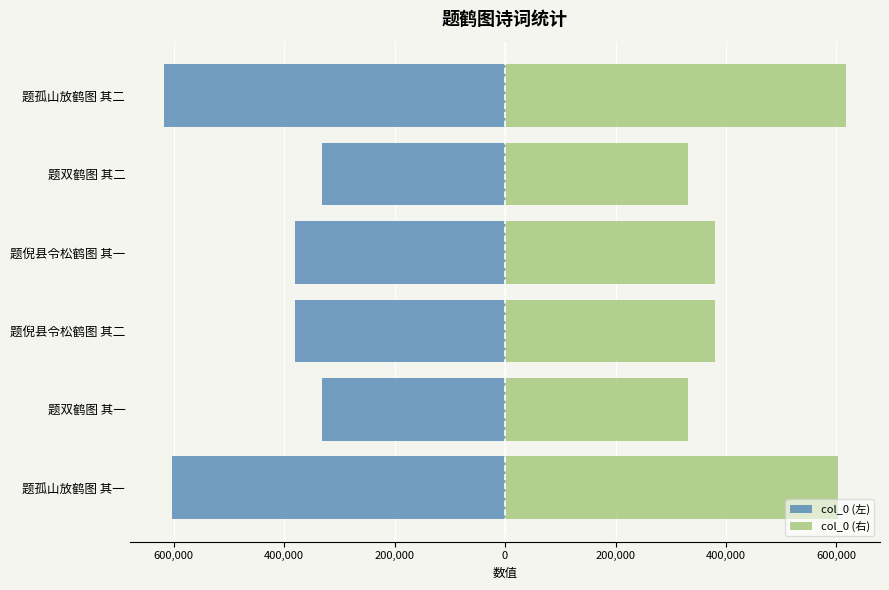

Which series has the widest spread of values?

col_0 (左)